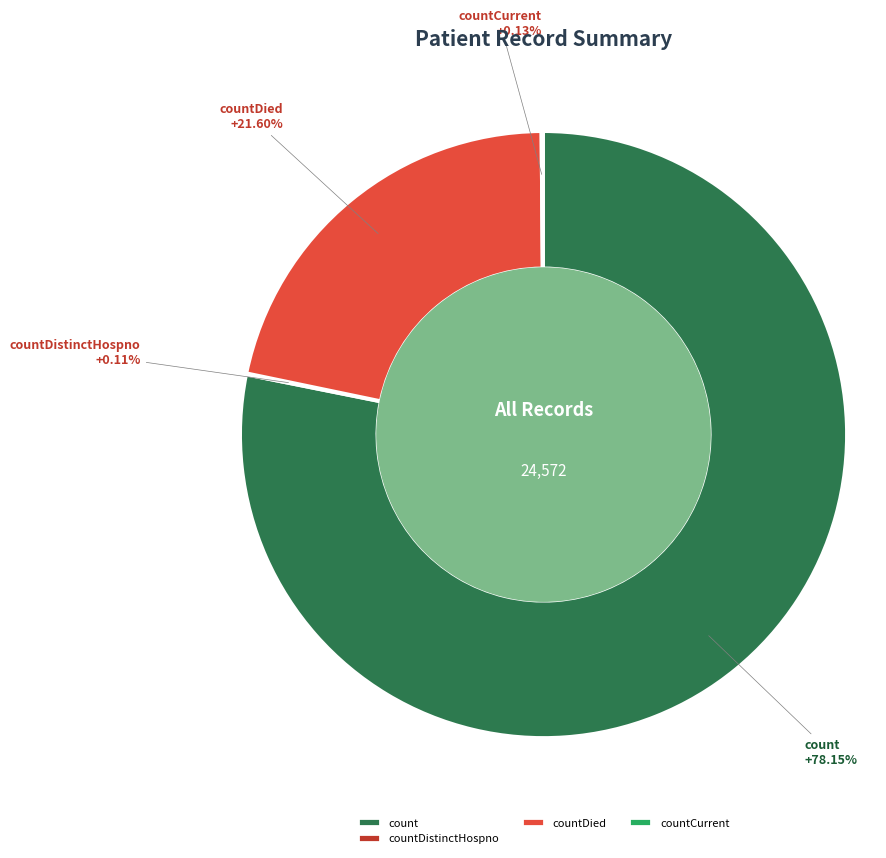

Which slice is the largest?

count